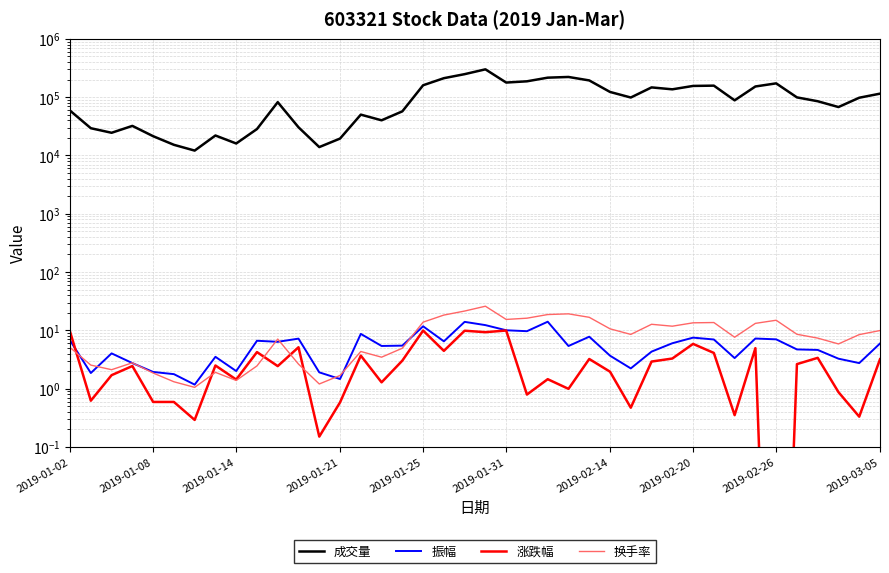

How many times do 振幅 and 换手率 cross each other?

9